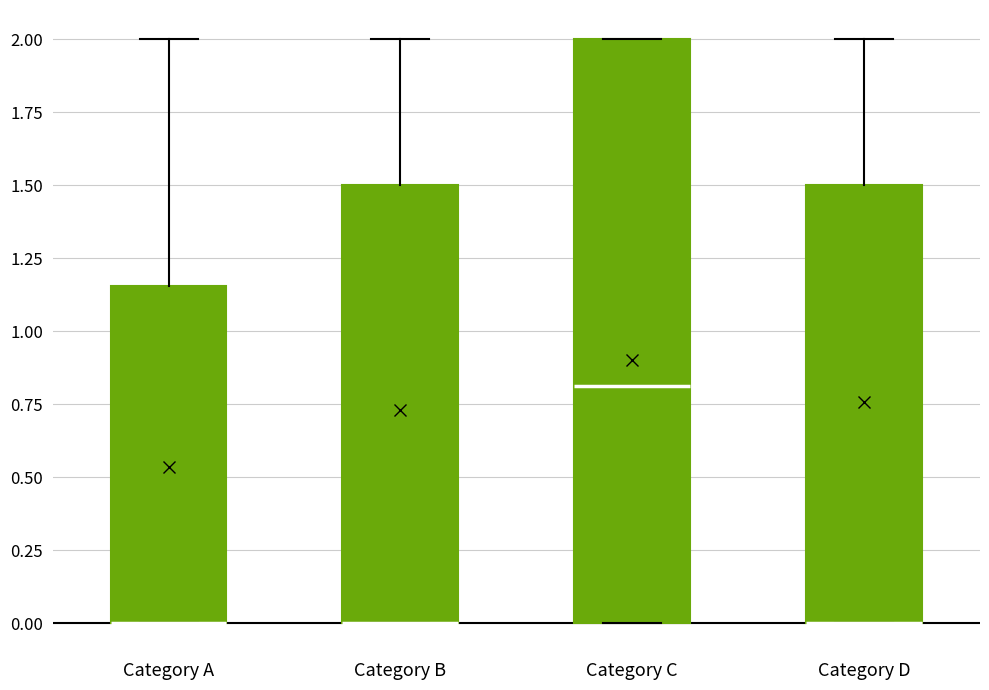

Reading left to right, transcribe this box plot: for each box, give where its median line is, the range the box spans, and where its two whiskers end, as read against the y-axis. The values are not printed on the chart, so give them approximately, as read against the axis.

Category A: median 0.00 (drawn on the box's lower edge), box 0.00 to 1.15, whiskers 0.00 to 2.00
Category B: median 0.00 (drawn on the box's lower edge), box 0.00 to 1.50, whiskers 0.00 to 2.00
Category C: median 0.80, box 0.00 to 2.00, whiskers 0.00 to 2.00
Category D: median 0.00 (drawn on the box's lower edge), box 0.00 to 1.50, whiskers 0.00 to 2.00